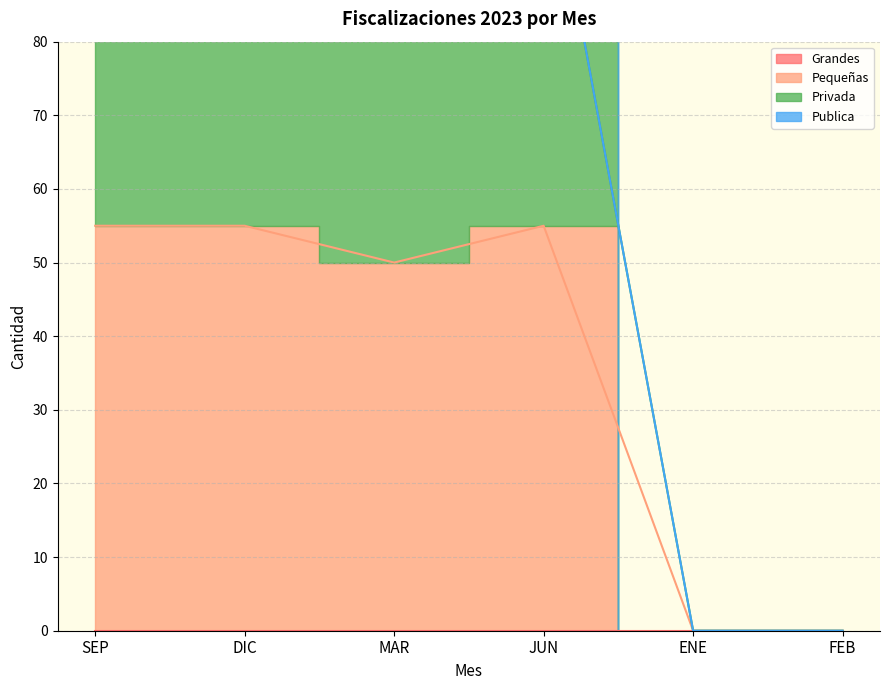

Reading right to left, what are all the values shown in this chart?

Pequeñas: 0	0	55	50	55	55
Privada: 0	0	110	100	107	97